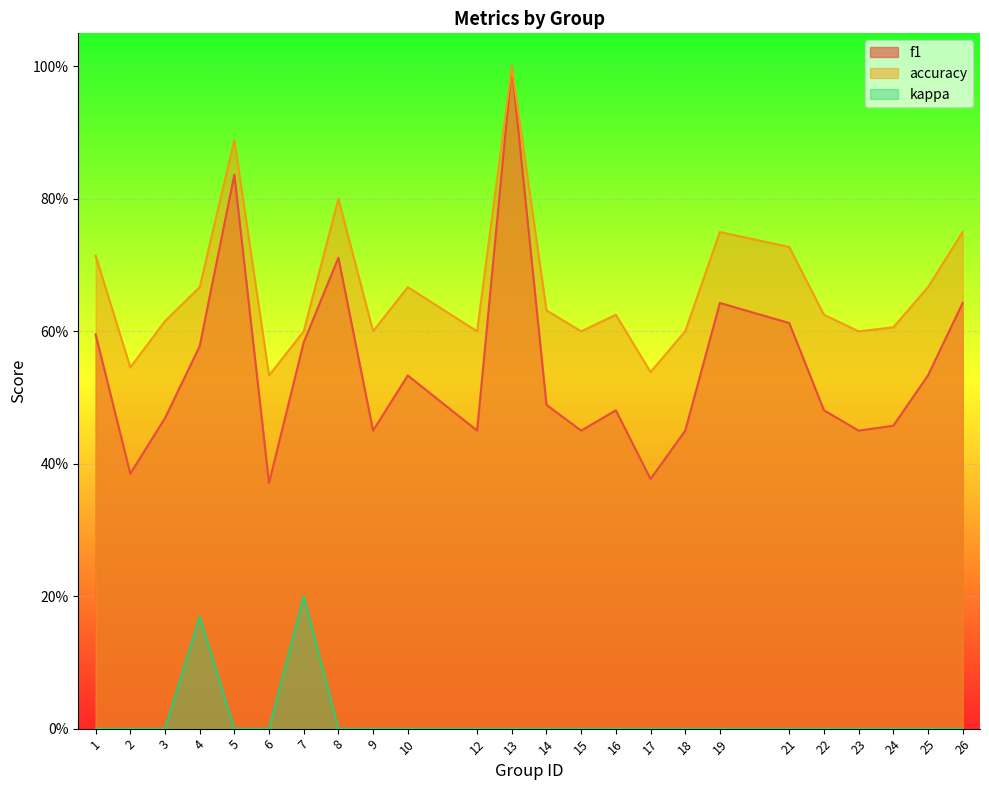

Reading left to right, extract all data points from this chart.

f1: 0.6	0.4	0.5	0.6	0.8	0.4	0.6	0.7	0.5	0.5	0.5	1.0	0.5	0.5	0.5	0.4	0.5	0.6	0.6	0.5	0.5	0.5	0.5	0.6
accuracy: 0.7	0.5	0.6	0.7	0.9	0.5	0.6	0.8	0.6	0.7	0.6	1.0	0.6	0.6	0.6	0.5	0.6	0.8	0.7	0.6	0.6	0.6	0.7	0.8
kappa: 0.0	0.0	0.0	0.2	0.0	0.0	0.2	0.0	0.0	0.0	0.0	0.0	0.0	0.0	0.0	0.0	0.0	0.0	0.0	0.0	0.0	0.0	0.0	0.0